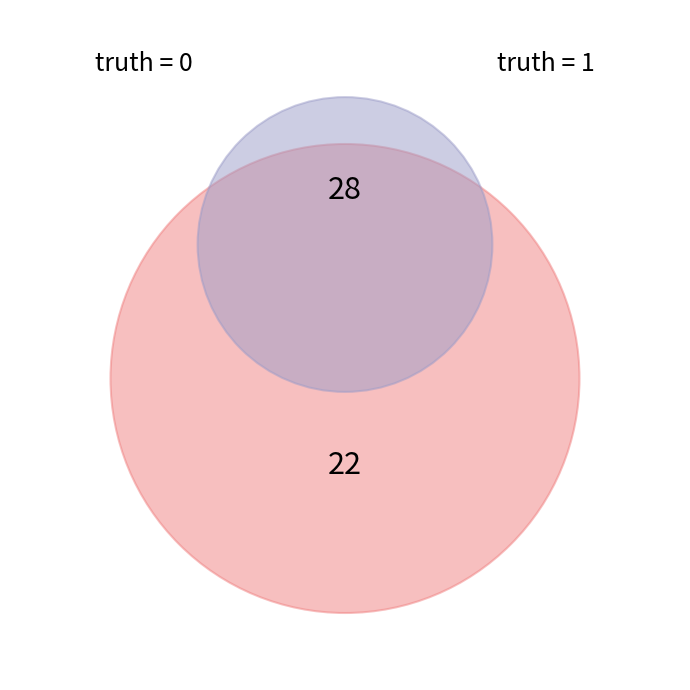

Which category has the biggest portion of the pie?

truth_1